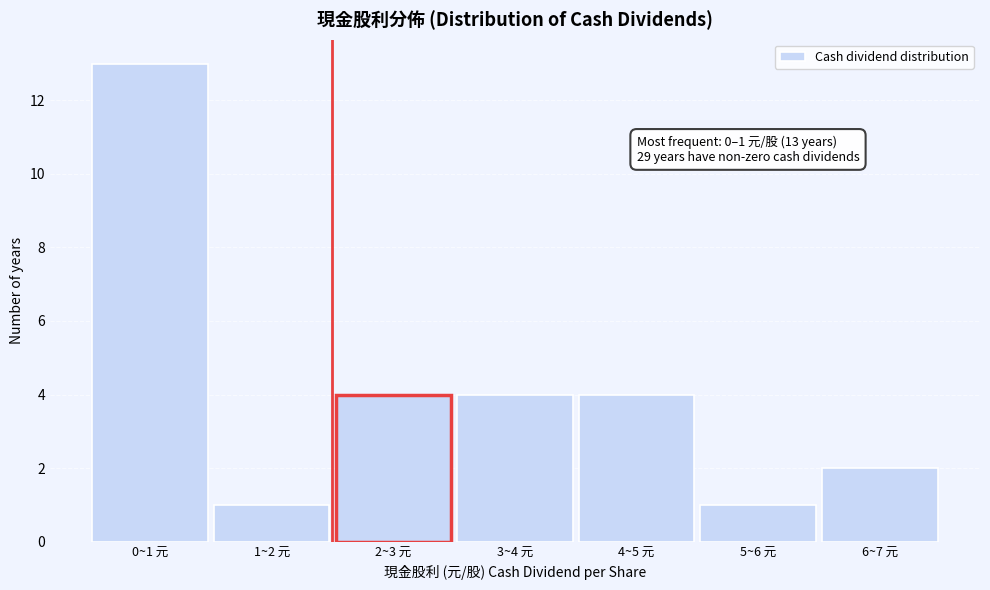

Reading left to right, transcribe all the data shown in this chart.

0~1 元=13	1~2 元=1	2~3 元=4	3~4 元=4	4~5 元=4	5~6 元=1	6~7 元=2